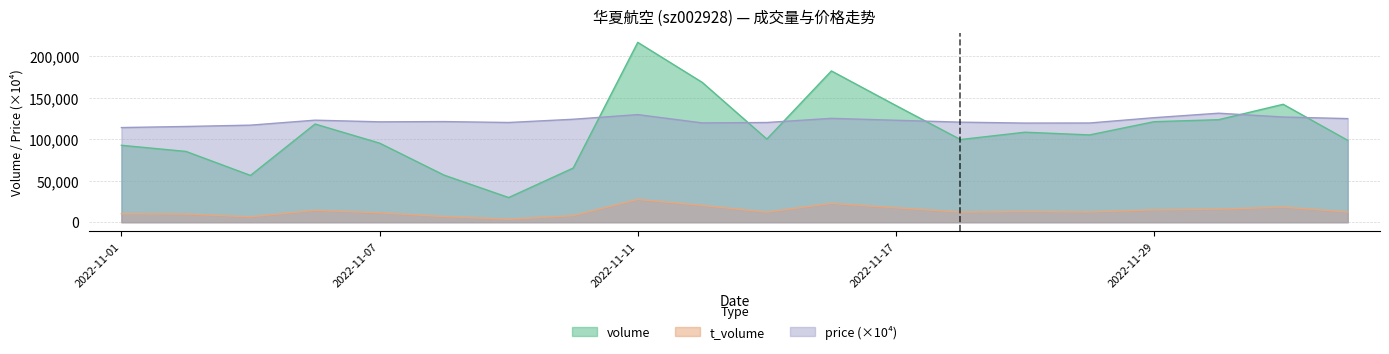

At 2022-11-04, list the series in order from smallest to largest.

t_volume, volume, price